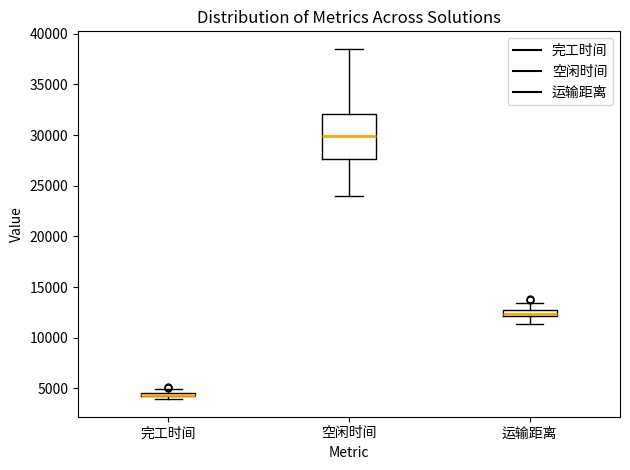

Which box's median line is the lowest?

完工时间